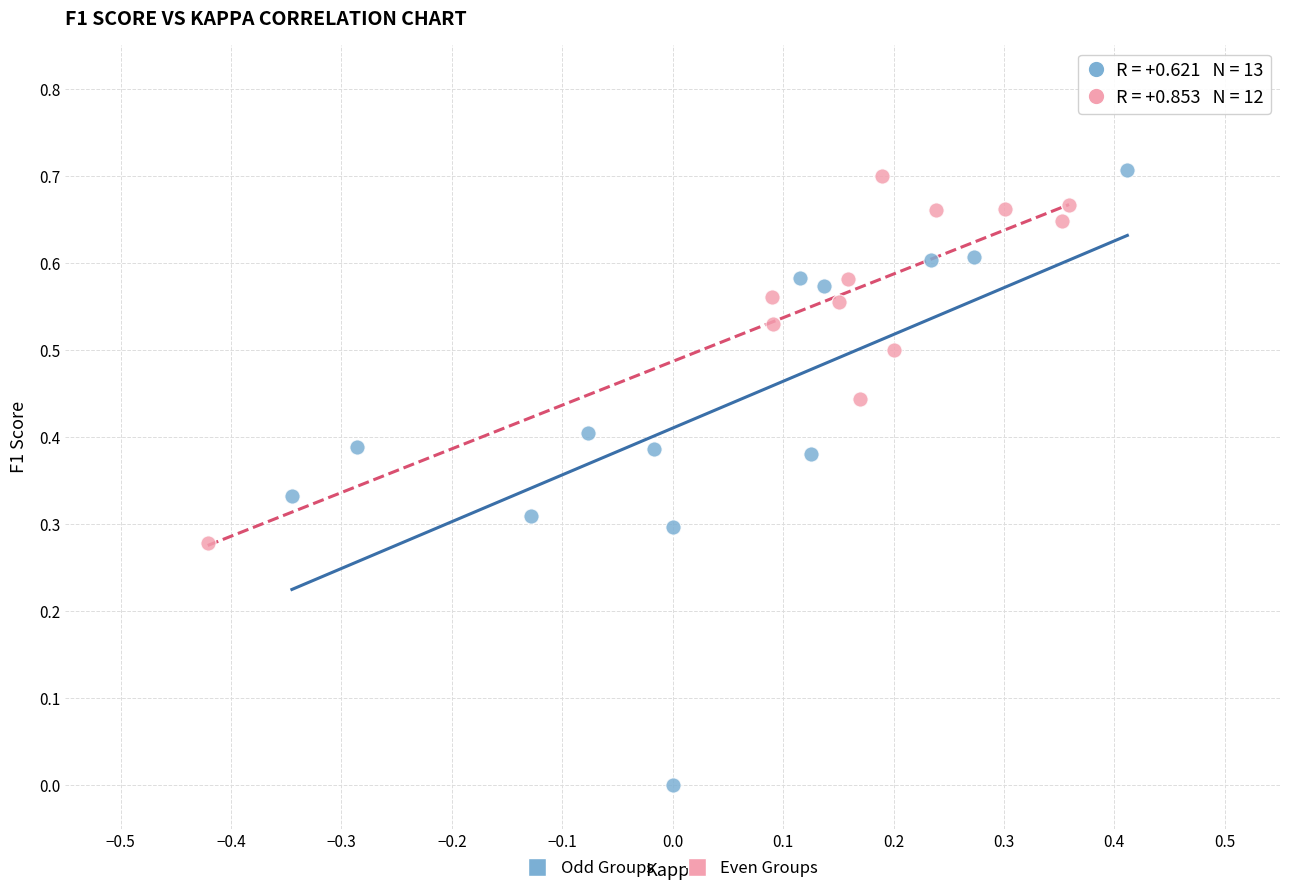

Which series reaches the minimum Y coordinate?

Odd Groups